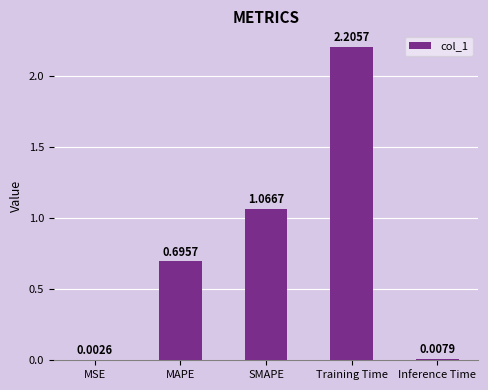

How many distinct data groups are displayed?

1